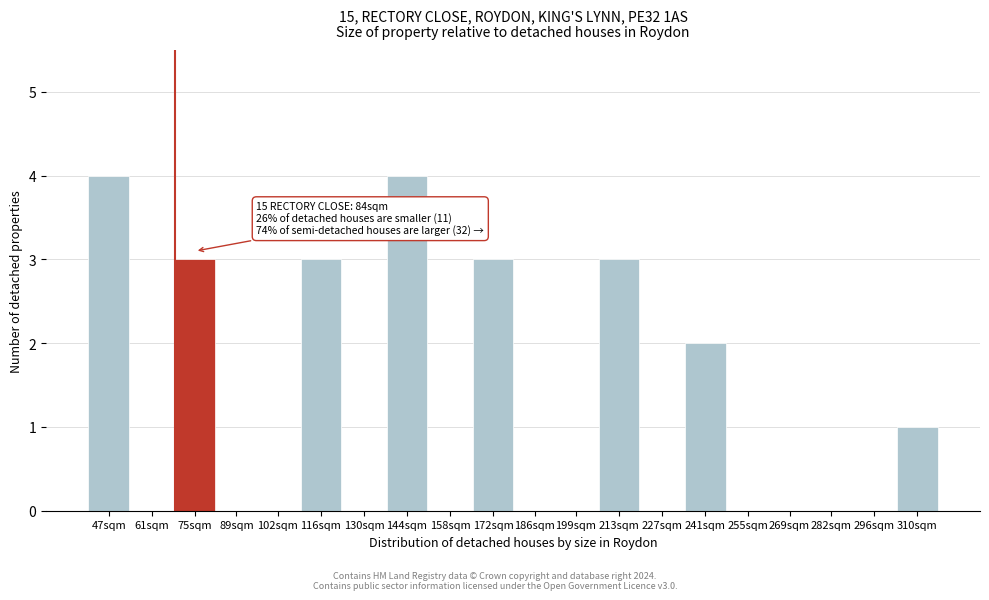

Reading left to right, list all the values displayed in this chart.

47sqm=4	61sqm=0	75sqm=3	89sqm=0	102sqm=0	116sqm=3	130sqm=0	144sqm=4	158sqm=0	172sqm=3	186sqm=0	199sqm=0	213sqm=3	227sqm=0	241sqm=2	255sqm=0	269sqm=0	282sqm=0	296sqm=0	310sqm=1